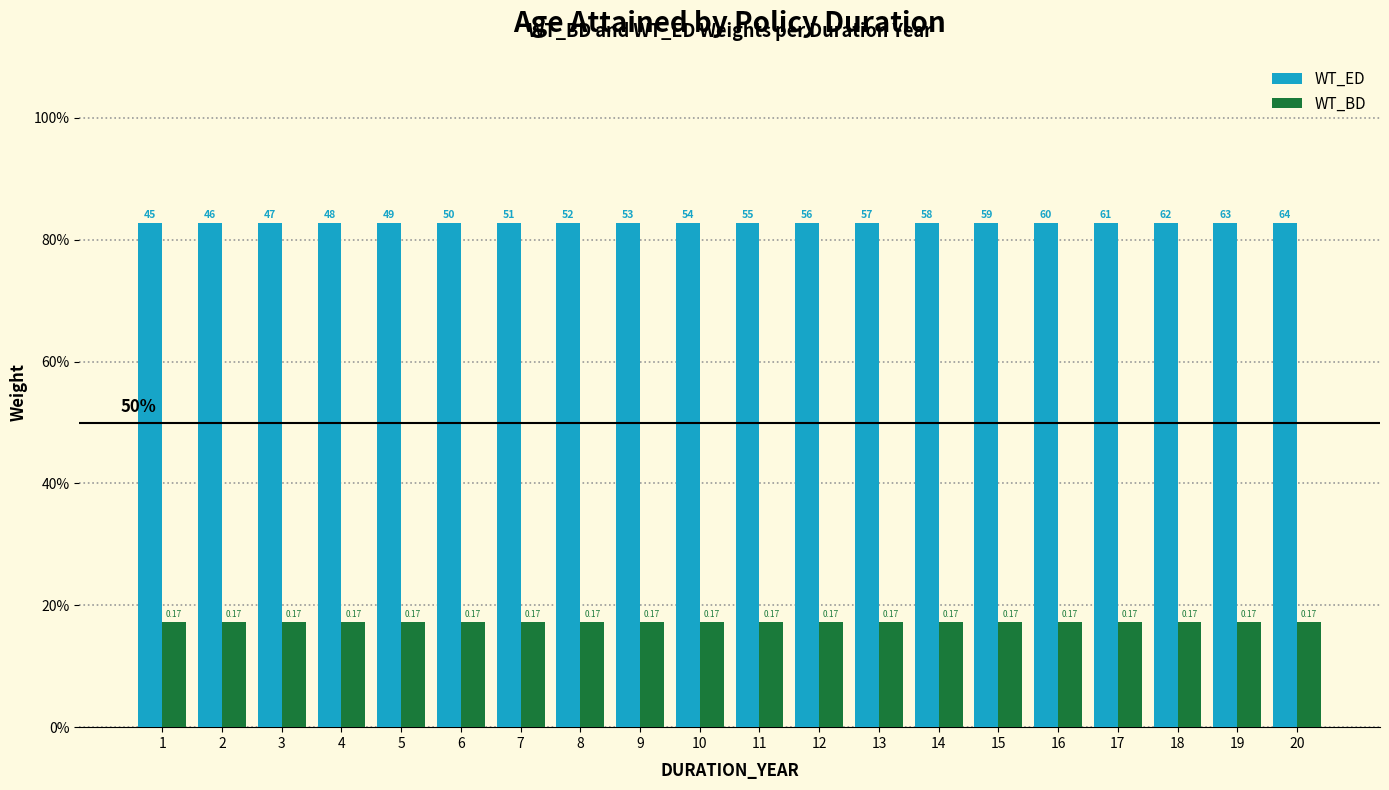

What is the average value of the WT_ED series?

0.8